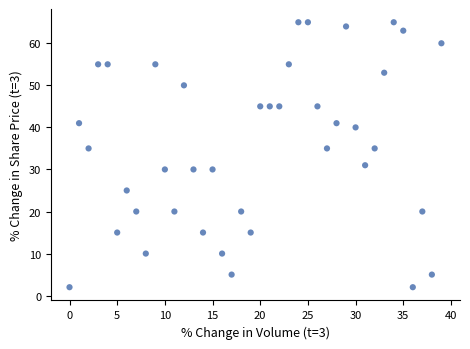

What is the range of Y values (max minus min)?

63